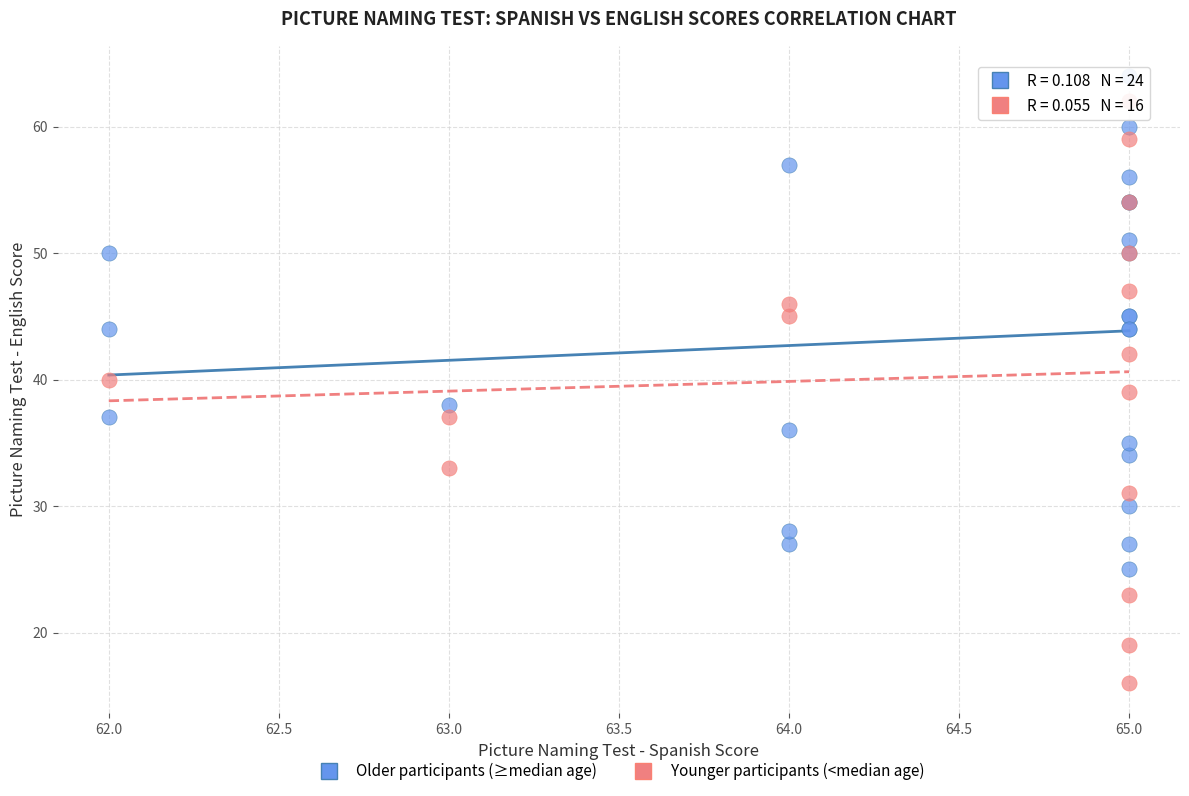

Which series contains the lowest Y value?

Younger participants (<median age)